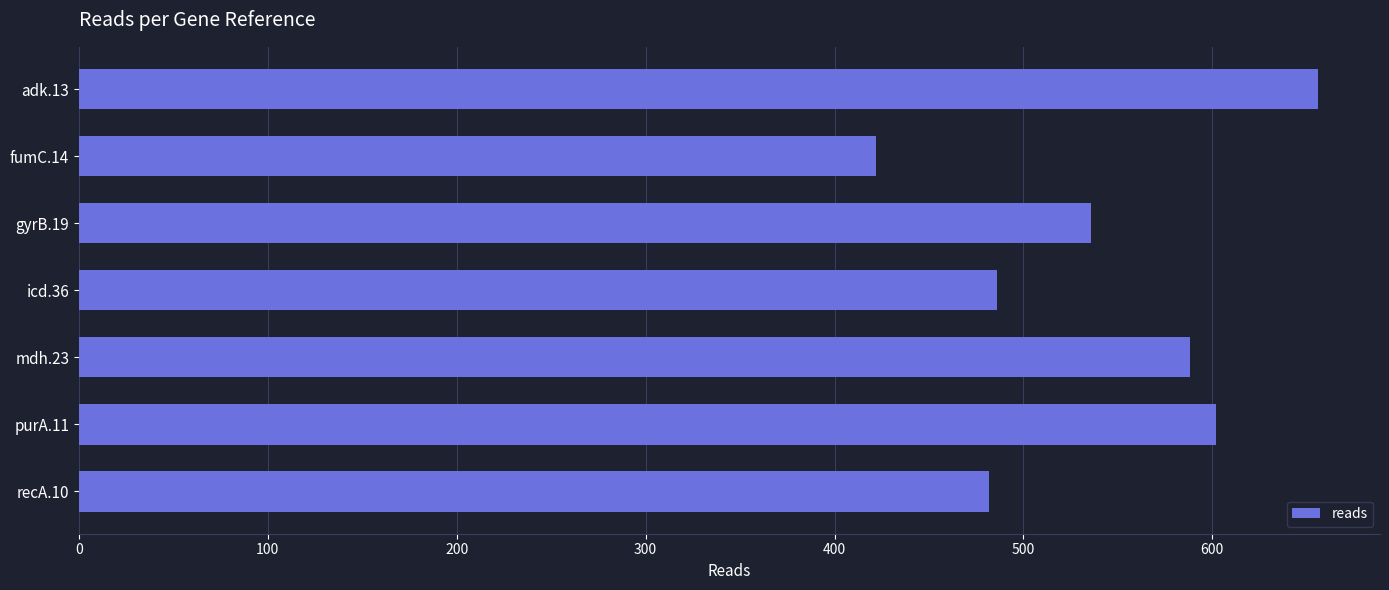

What is the greatest value displayed?

656